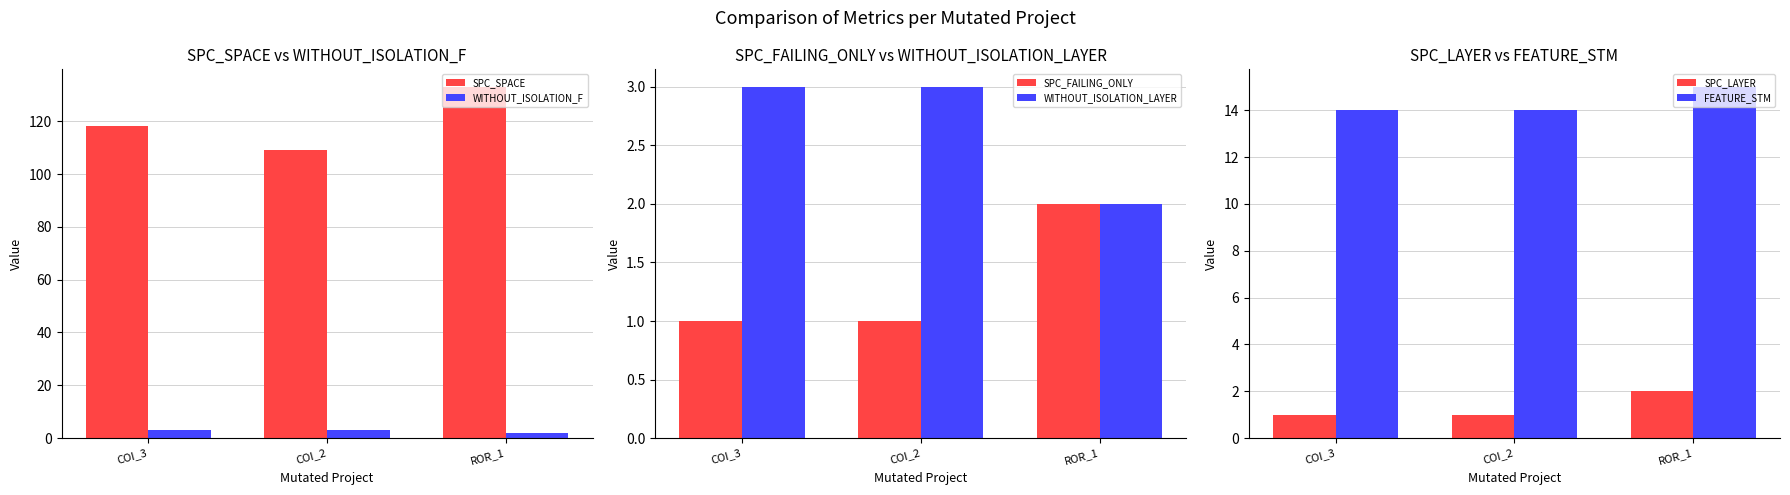

What is the total value across all series at AutoResponder.EmailSystem.Client.COI_2?

131